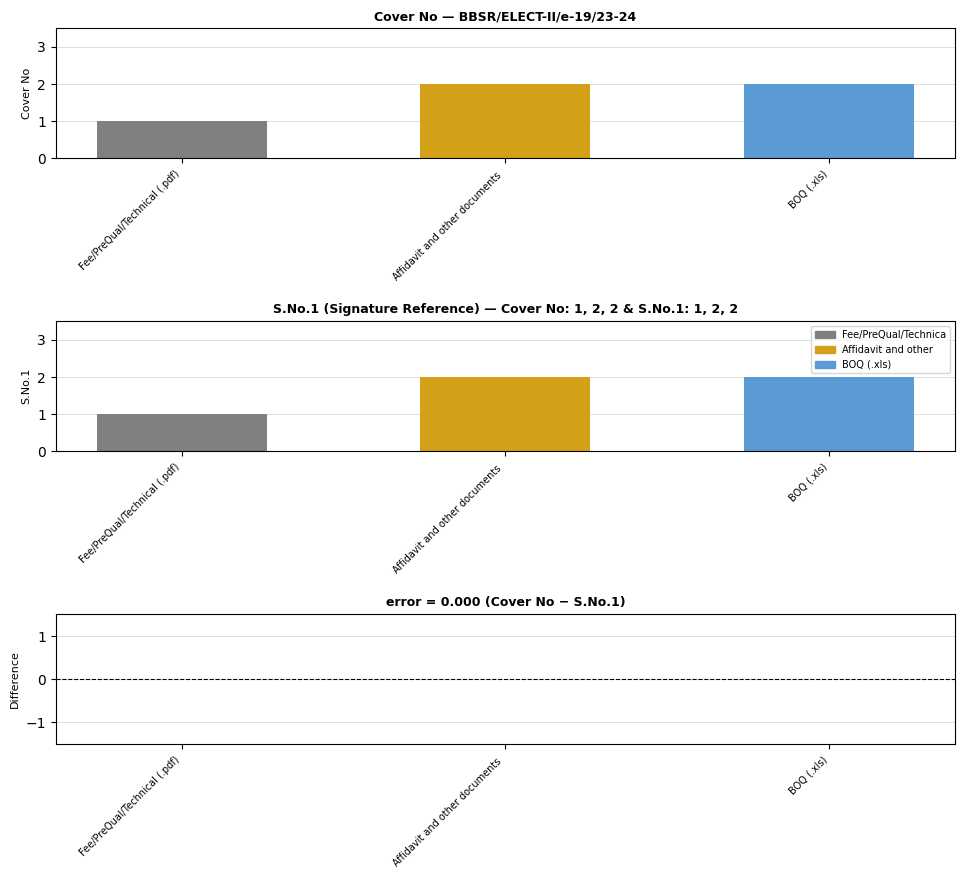

Reading right to left, extract all data points from this chart.

Cover No: .xls=2	.pdf=2	.pdf=1
S.No.1: .xls=2	.pdf=2	.pdf=1